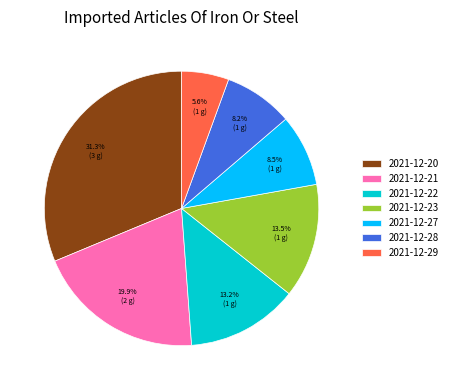

The 2021-12-28 slice represents 8% of the pie. True or false?

True